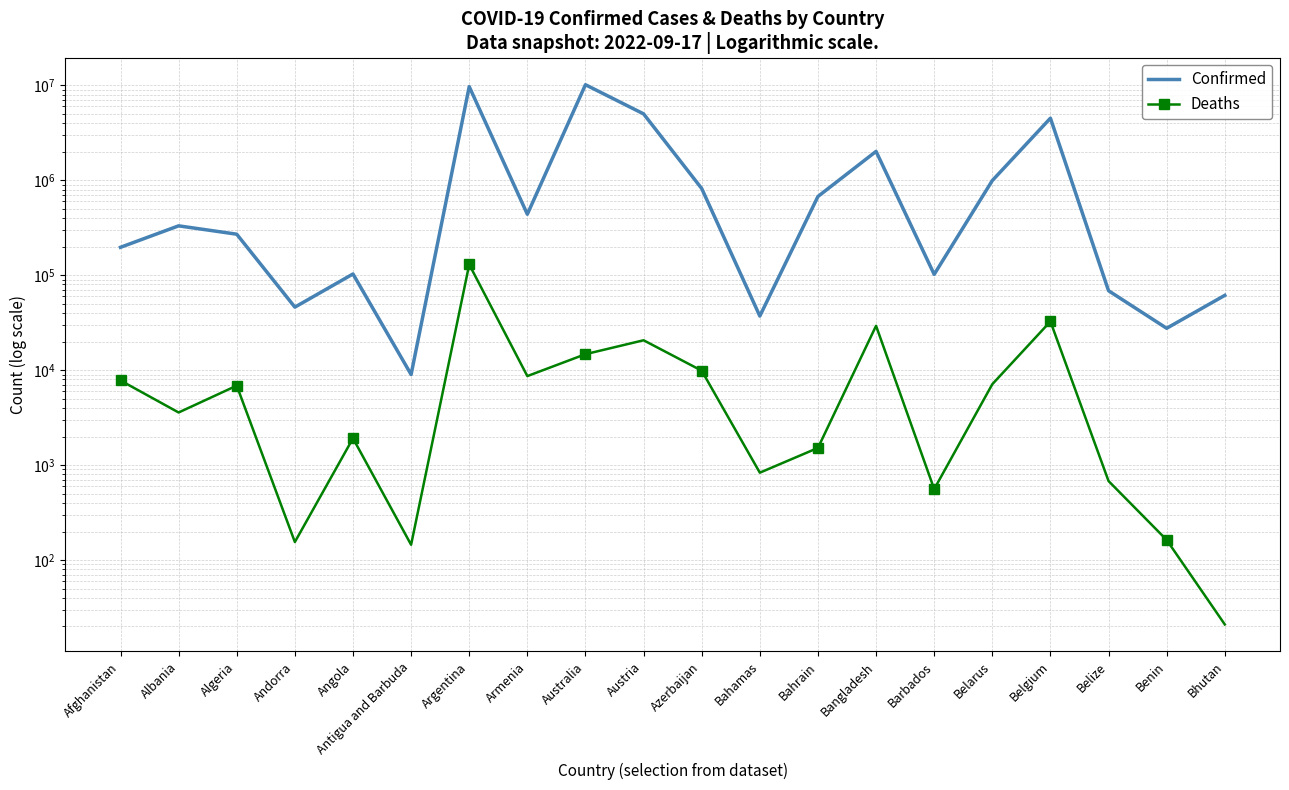

True or false: Deaths and Confirmed cross at least once.

False